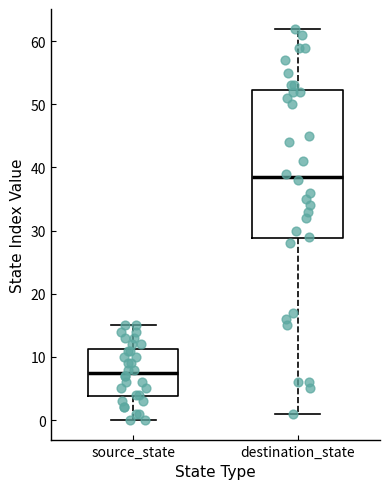

Reading left to right, transcribe this box plot: for each box, give where its median line is, the range the box spans, and where its two whiskers end, as read against the y-axis. The values are not printed on the chart, so give them approximately, as read against the axis.

source_state: median 8, box 4 to 11, whiskers 0 to 15
destination_state: median 39, box 29 to 52, whiskers 1 to 62